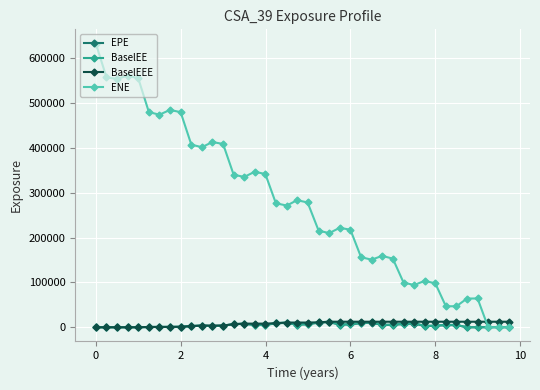

True or false: BaselEE has more than 0 interior local peaks.

True